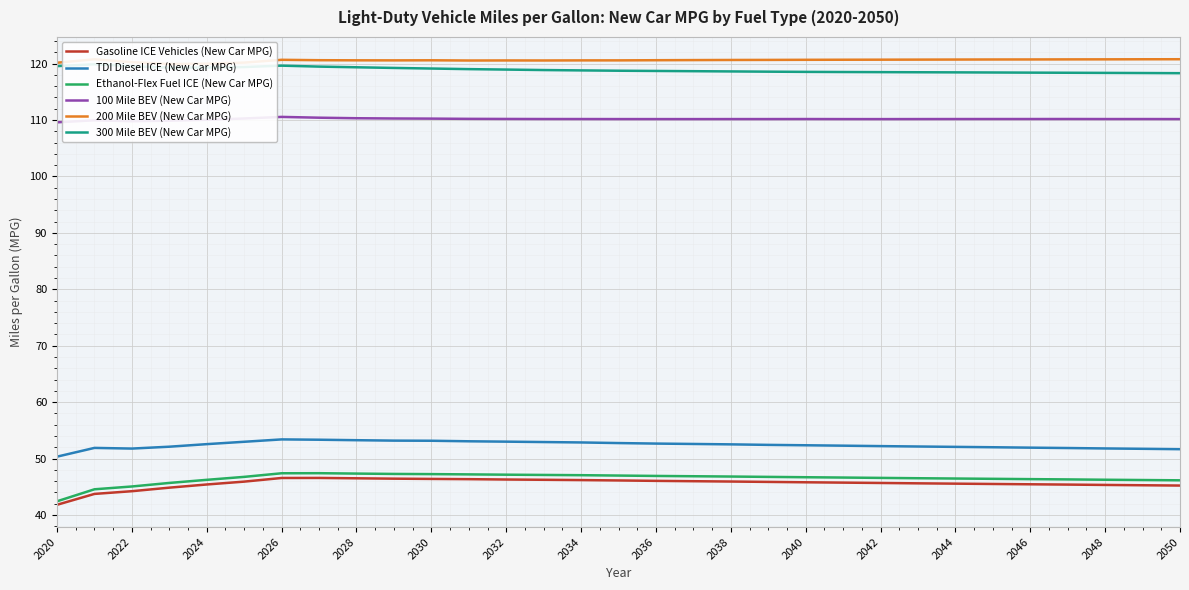

The Ethanol-Flex Fuel ICE (New Car MPG) series shows 65.5 at 2044. True or false?

False